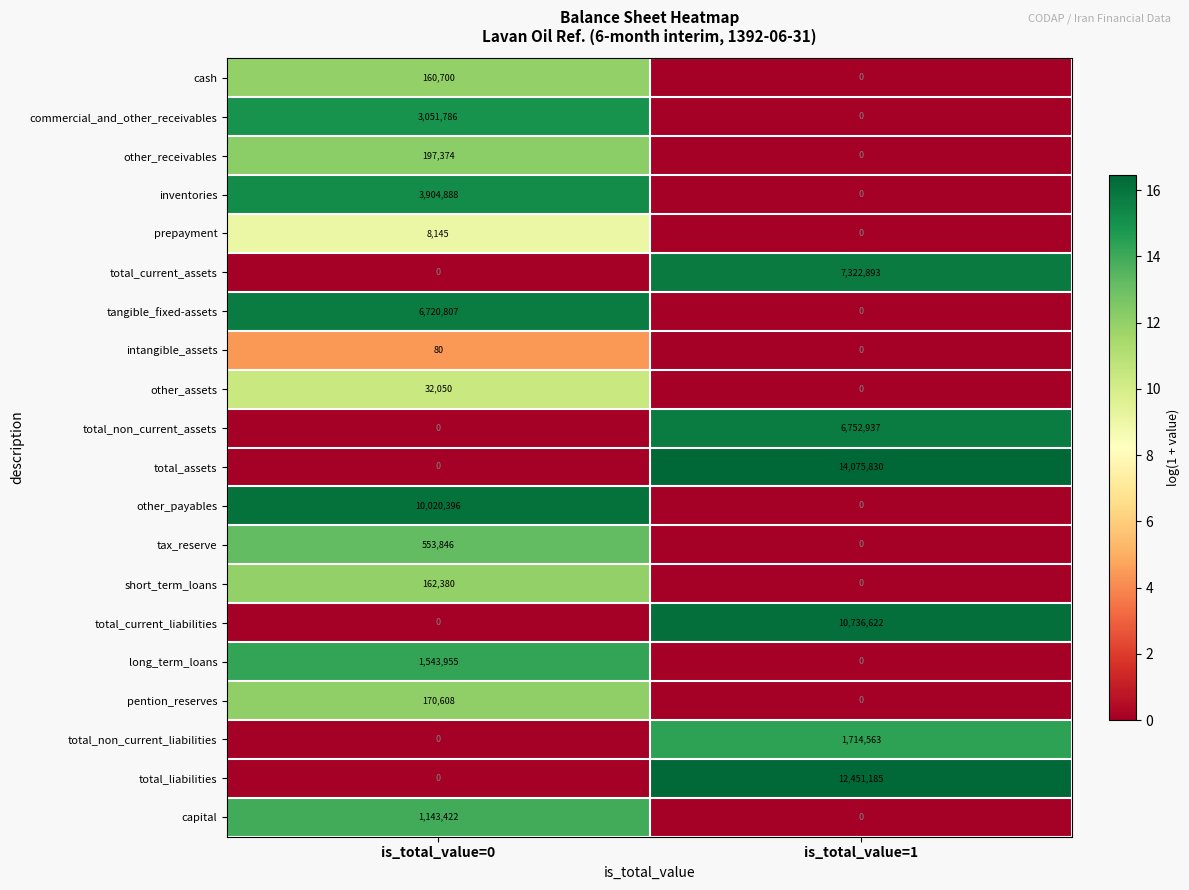

At which label does total_assets reach its minimum?

is_total_value=0